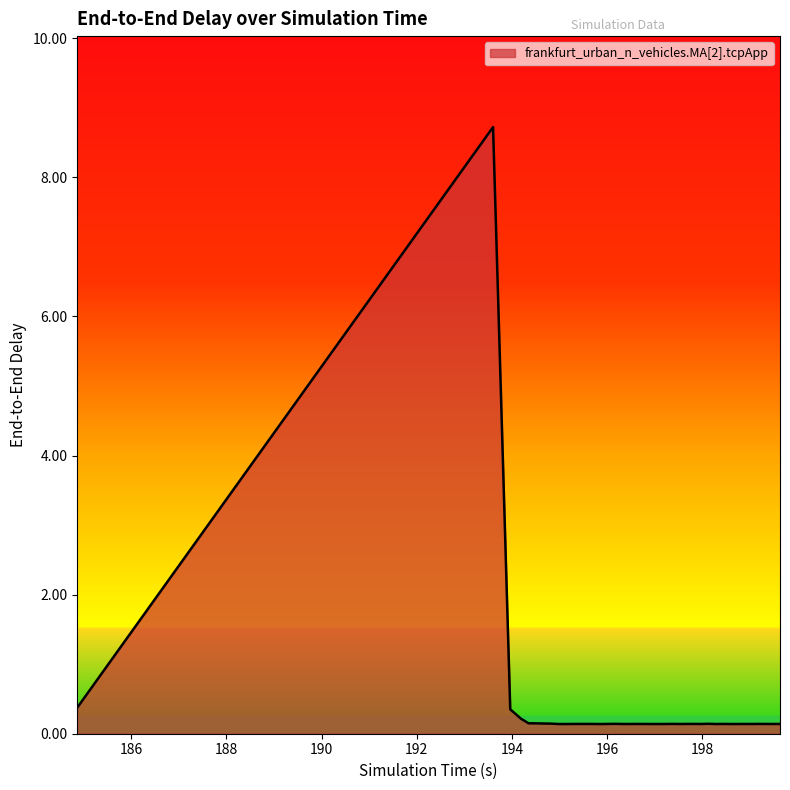

What is the difference between the maximum and minimum values?

8.6